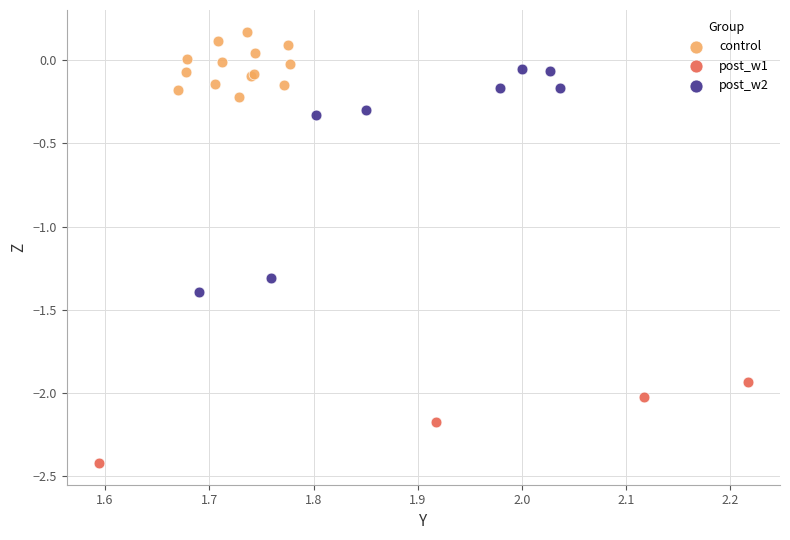

Which series has the widest spread of Y values?

post_w2